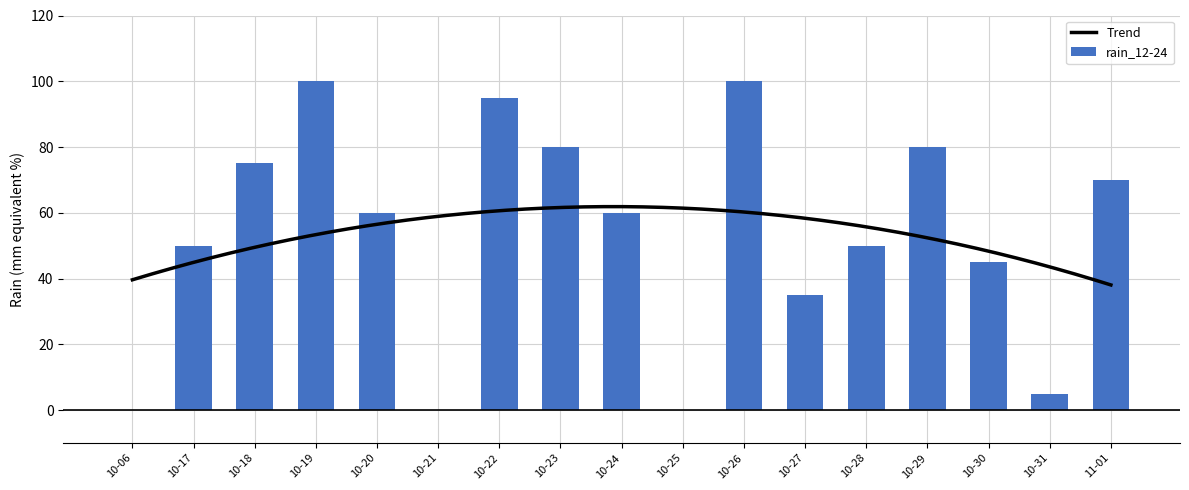

The value of rain_12-24 at 10-27 is 35. True or false?

True